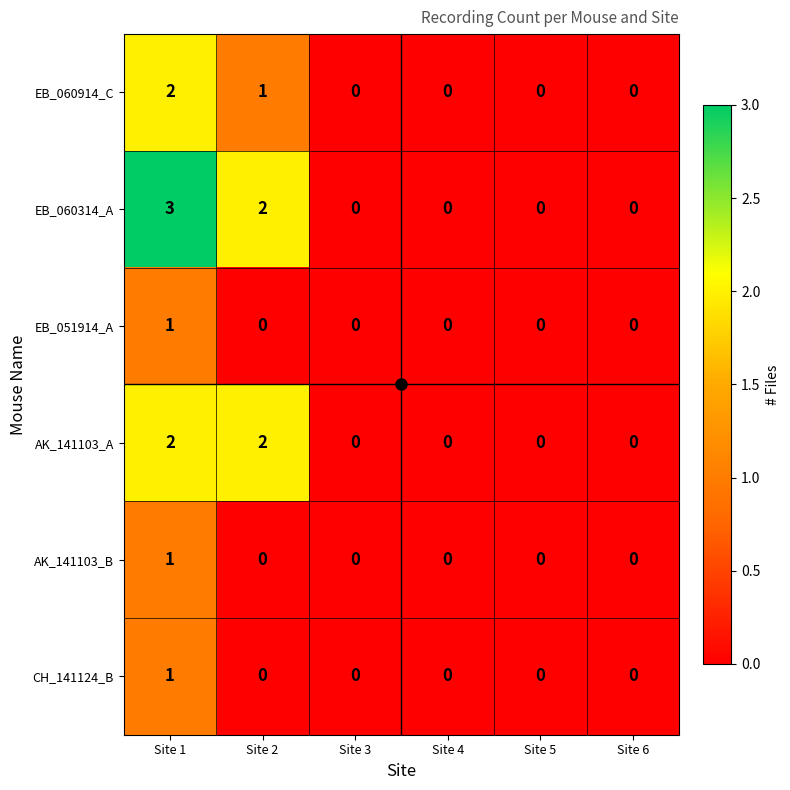

Which series has the largest range (max minus min)?

EB_060314_A